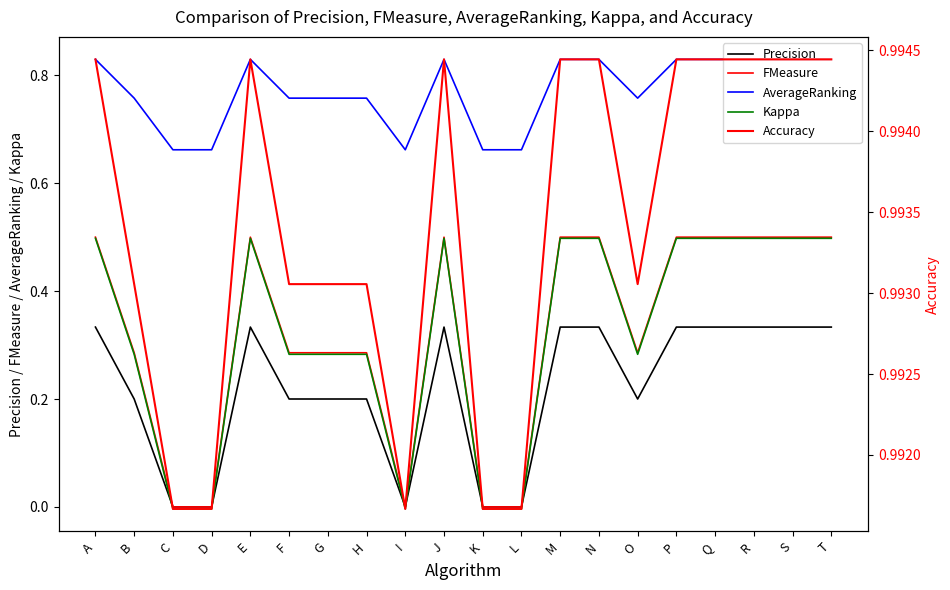

Which series changed the most between A and Q?

Precision